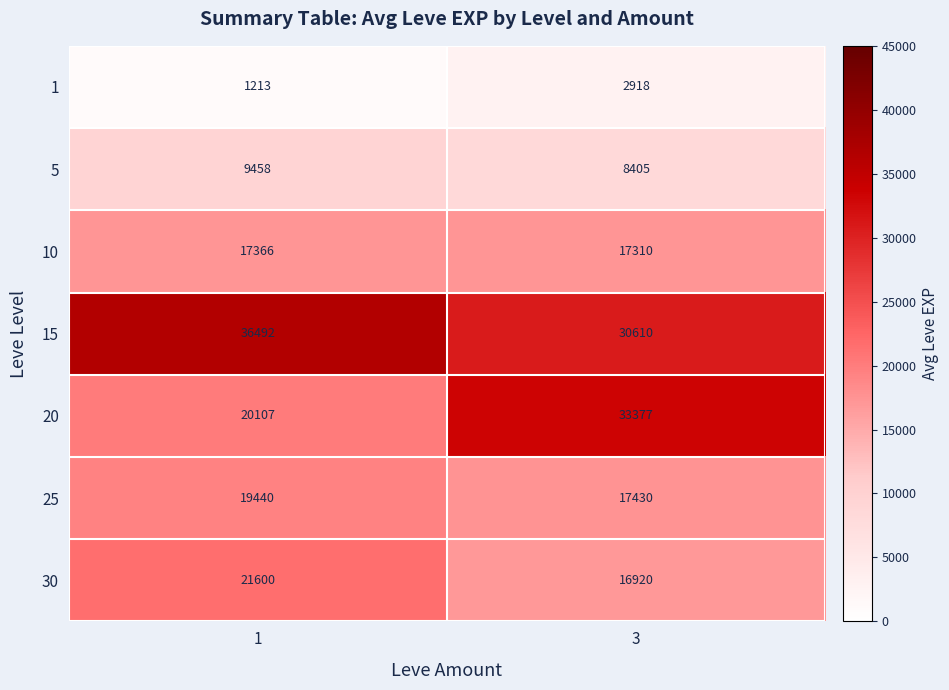

Is it true that 15 equals 30610 at 3?

True